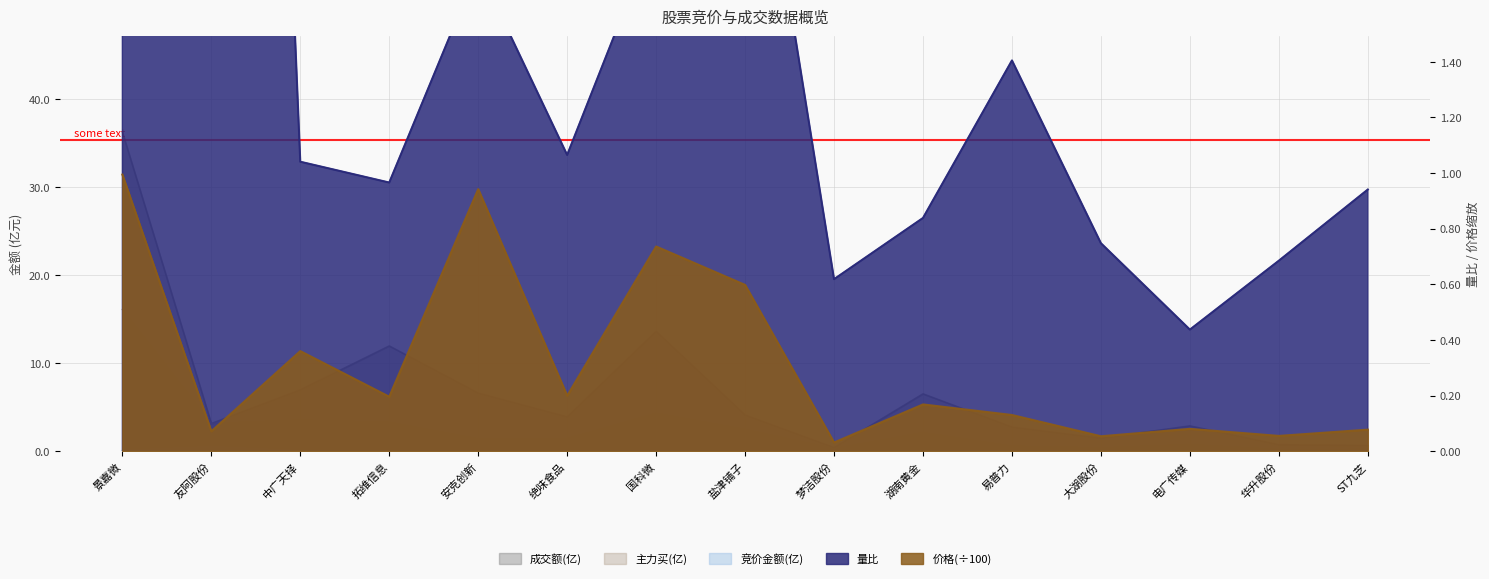

Rank the categories by 价格 value from lowest to highest.

梦洁股份, 大湖股份, 华升股份, 友阿股份, ST九芝, 电广传媒, 易普力, 湖南黄金, 拓维信息, 绝味食品, 中广天择, 盐津铺子, 国科微, 安克创新, 景嘉微